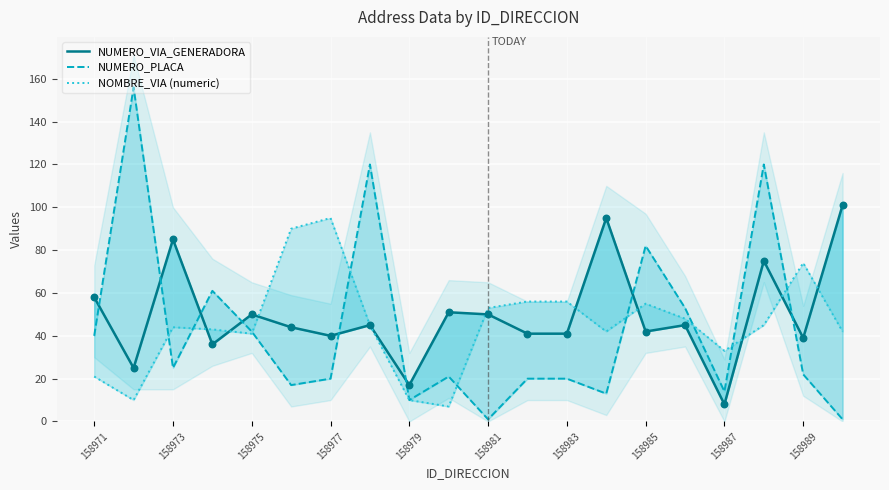

What is the total value across all series at 11?

117